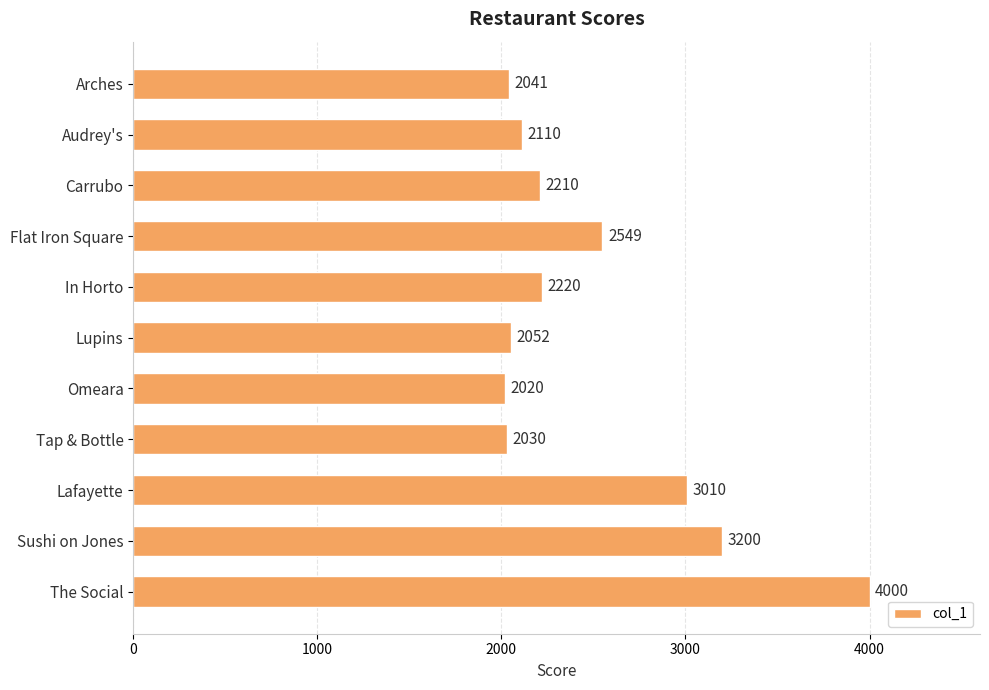

What is the sum of all values?

27442